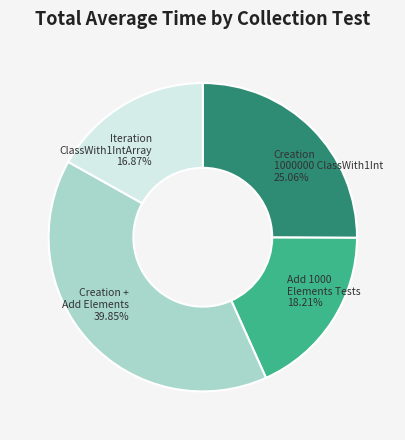

Does any single category account for the majority?

No